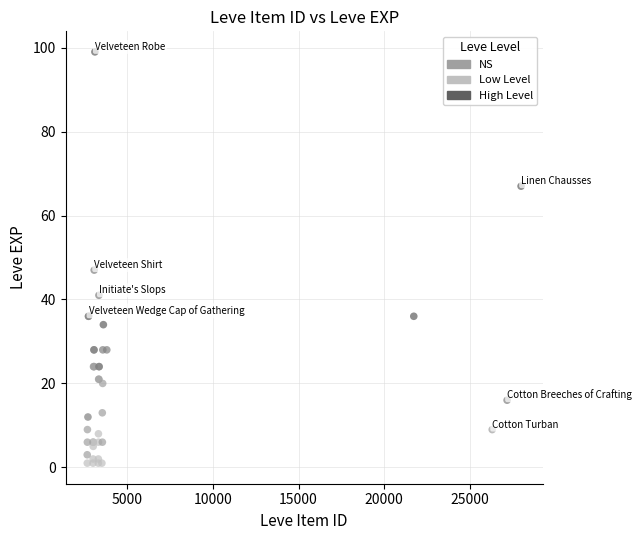

What Y value in the scatter plot is closest to 50?

47